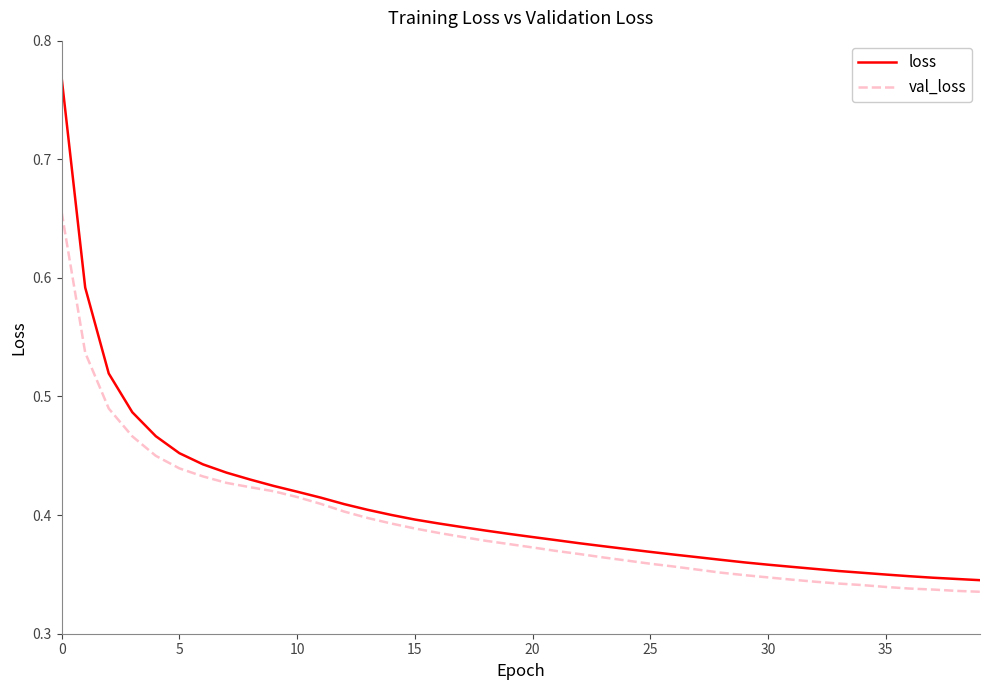

What is the sum of all loss values?

16.2